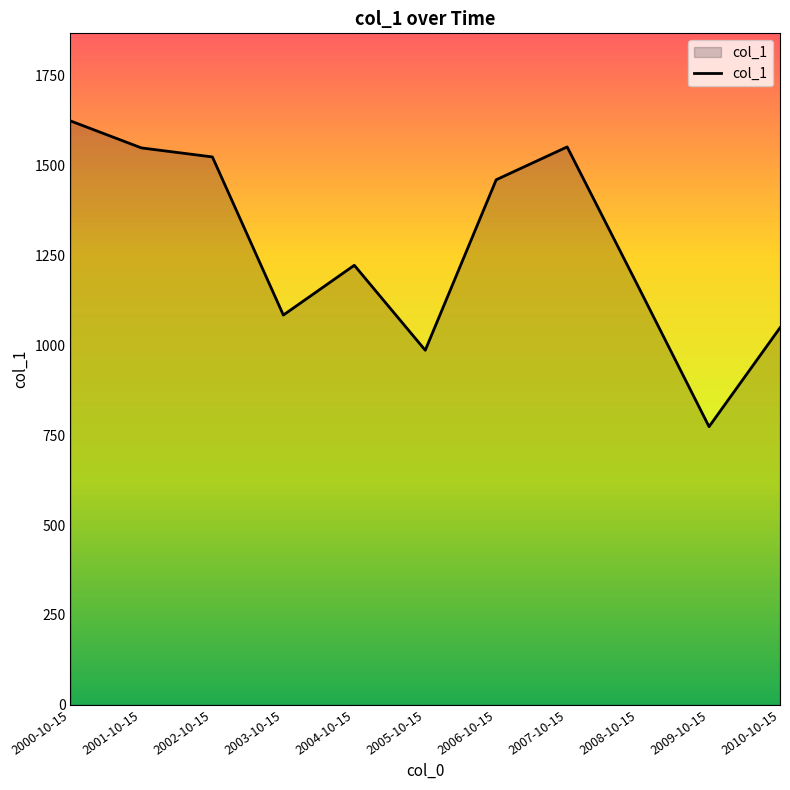

What is the sum of all values?

13989.2